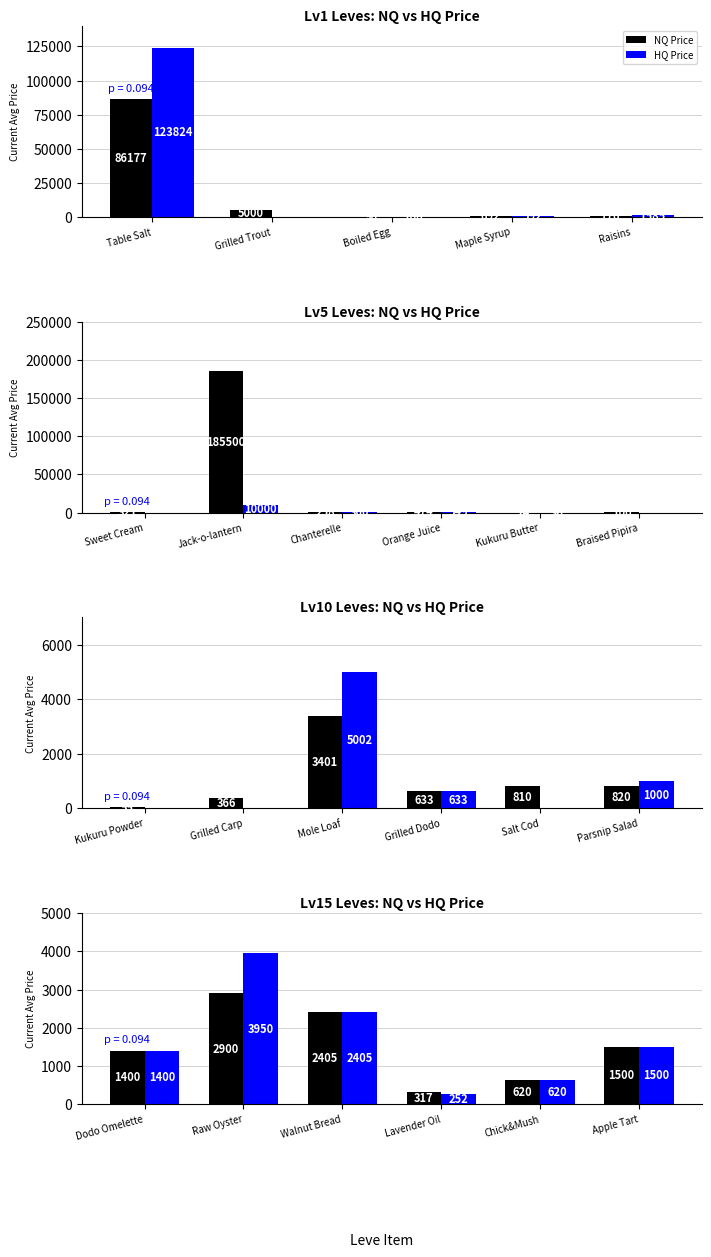

The value of NQ Price at Dodo Omelette is 393.0. True or false?

False